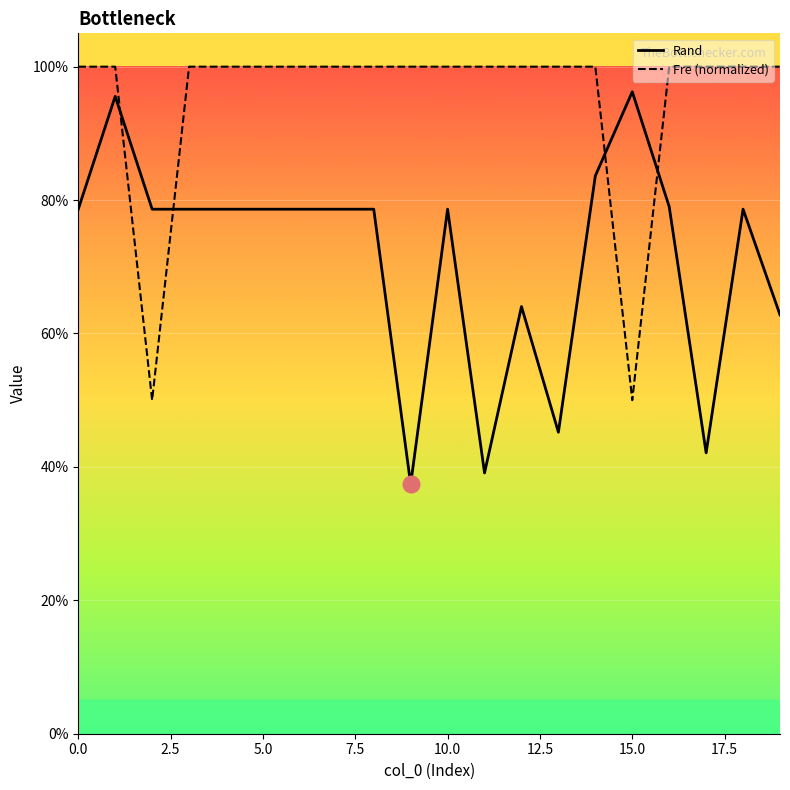

Is this an area chart (filled region under the line)?

Yes